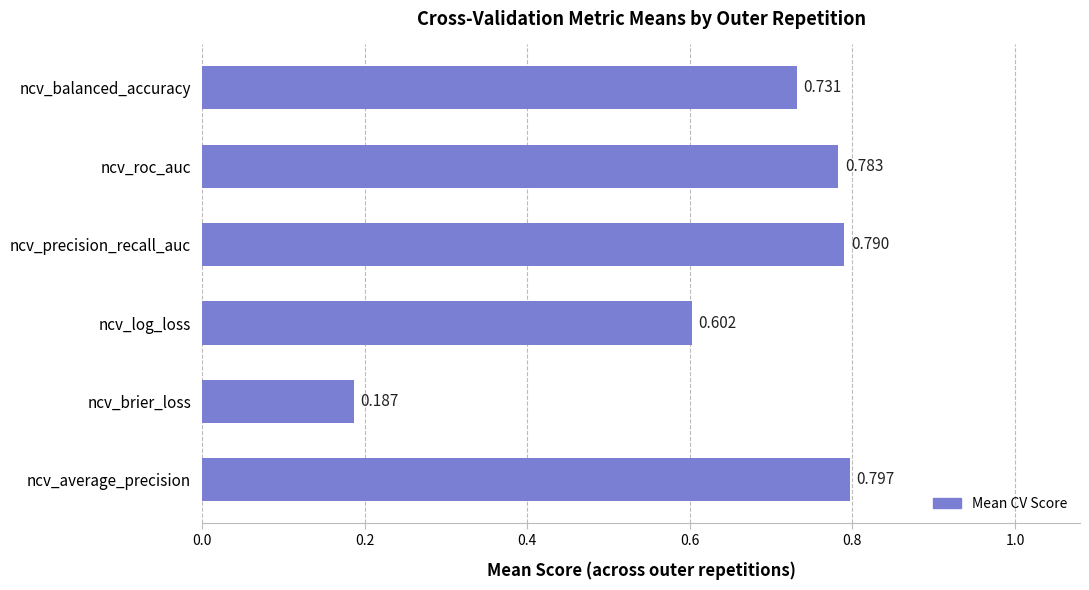

List the labels in order of value, largest first.

ncv_average_precision, ncv_precision_recall_auc, ncv_roc_auc, ncv_balanced_accuracy, ncv_log_loss, ncv_brier_loss